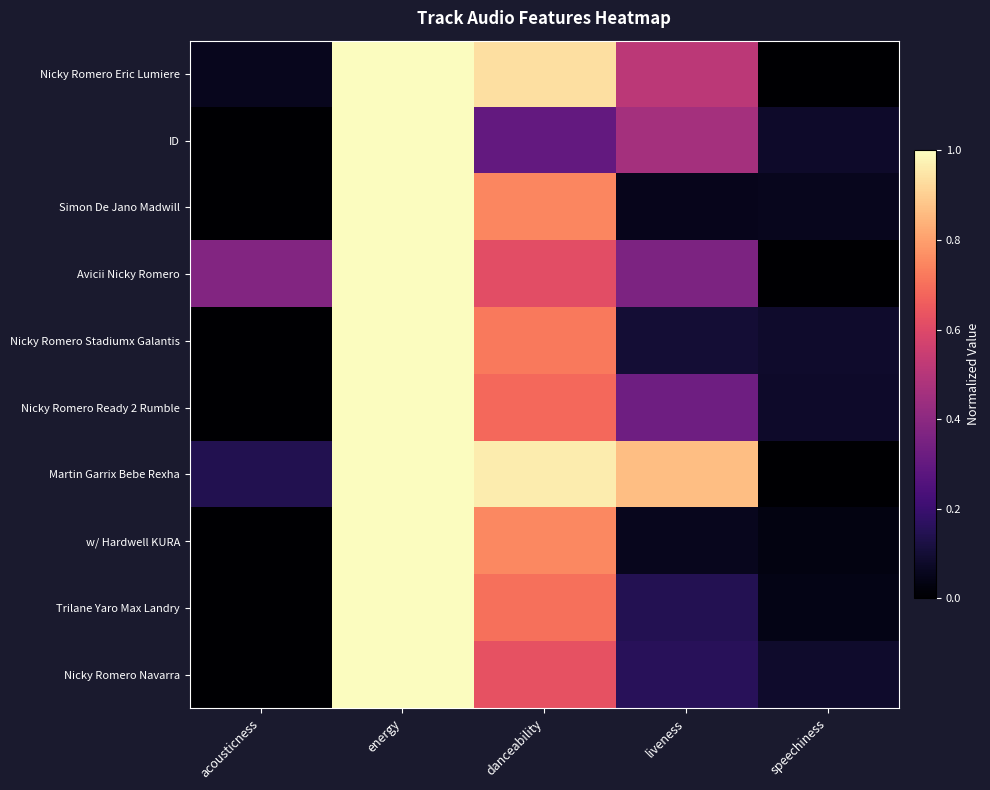

Rank the series by their maximum value, from lowest to highest.

Nicky Romero Eric Lumiere, ID, Simon De Jano Madwill, Avicii Nicky Romero, Nicky Romero Stadiumx Galantis, Nicky Romero Ready 2 Rumble, Martin Garrix Bebe Rexha, w/ Hardwell KURA, Trilane Yaro Max Landry, Nicky Romero Navarra